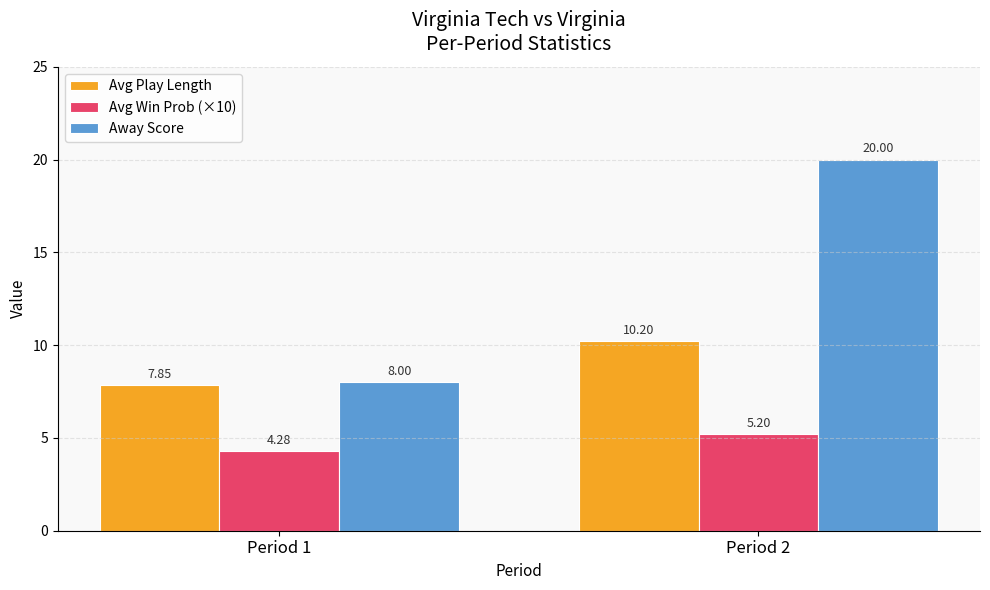

Are the bars grouped side by side (vs. stacked)?

Yes